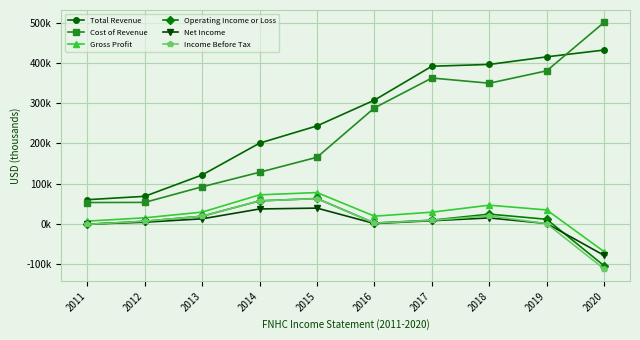

What is the difference between the Cost of Revenue values at 2015 and 2013?

73300